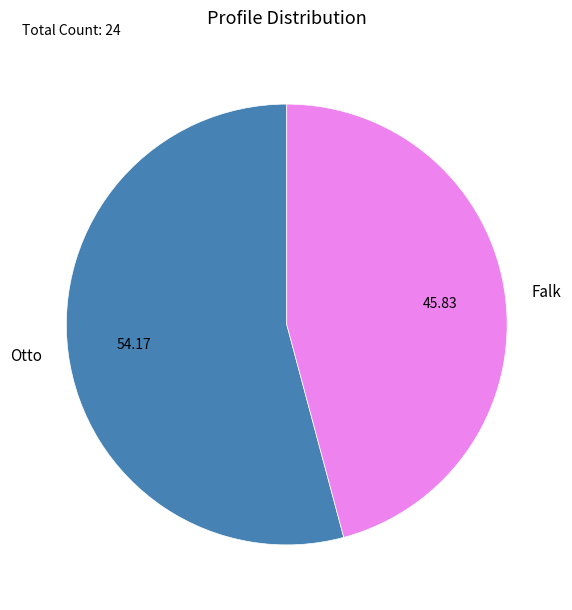

How many slices are in this pie chart?

2